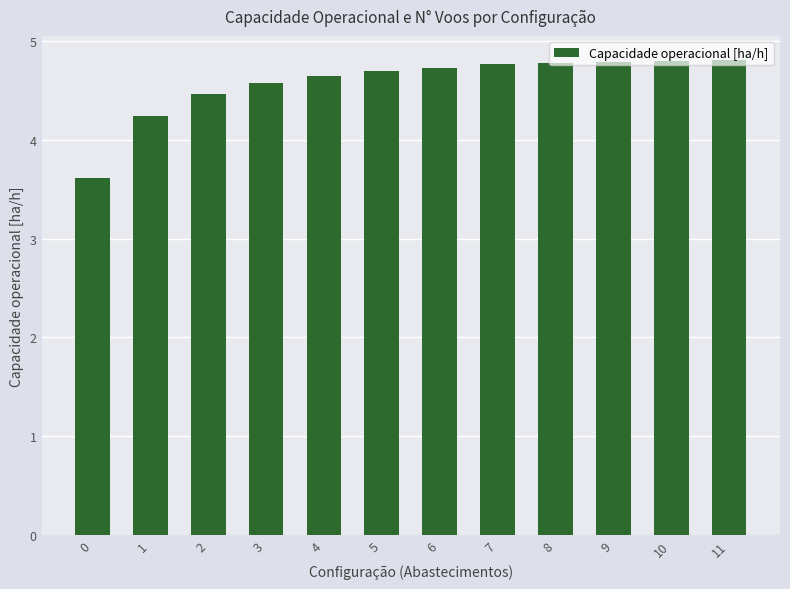

Read the value at 0.

3.6